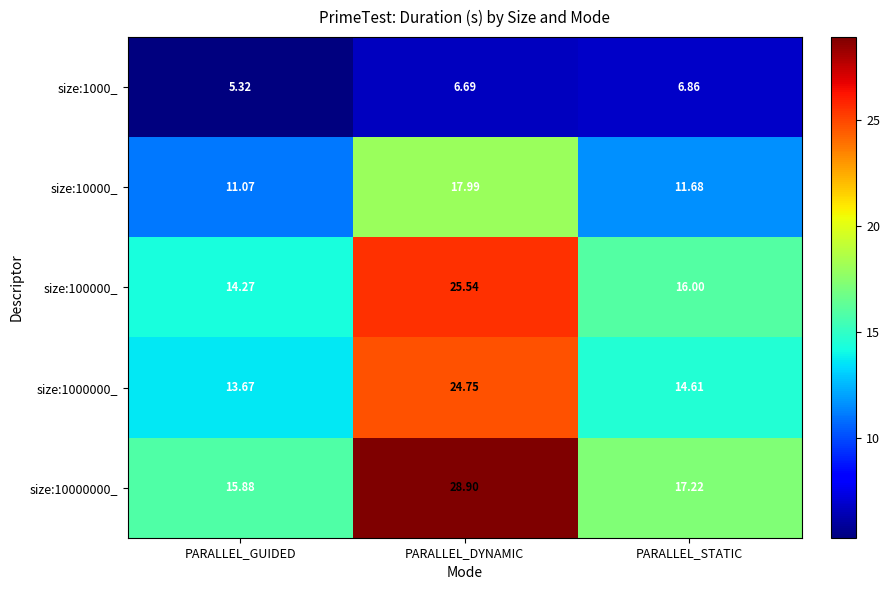

What is the total value across all series at PARALLEL_GUIDED?

60.2